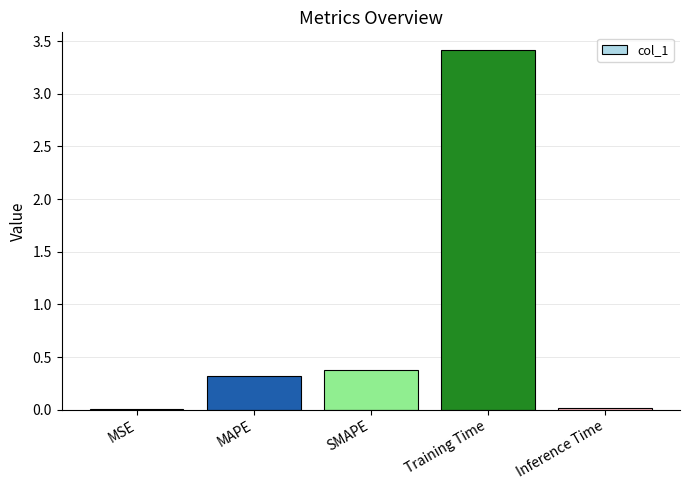

What is the change in value from MAPE to Training Time?

+3.1